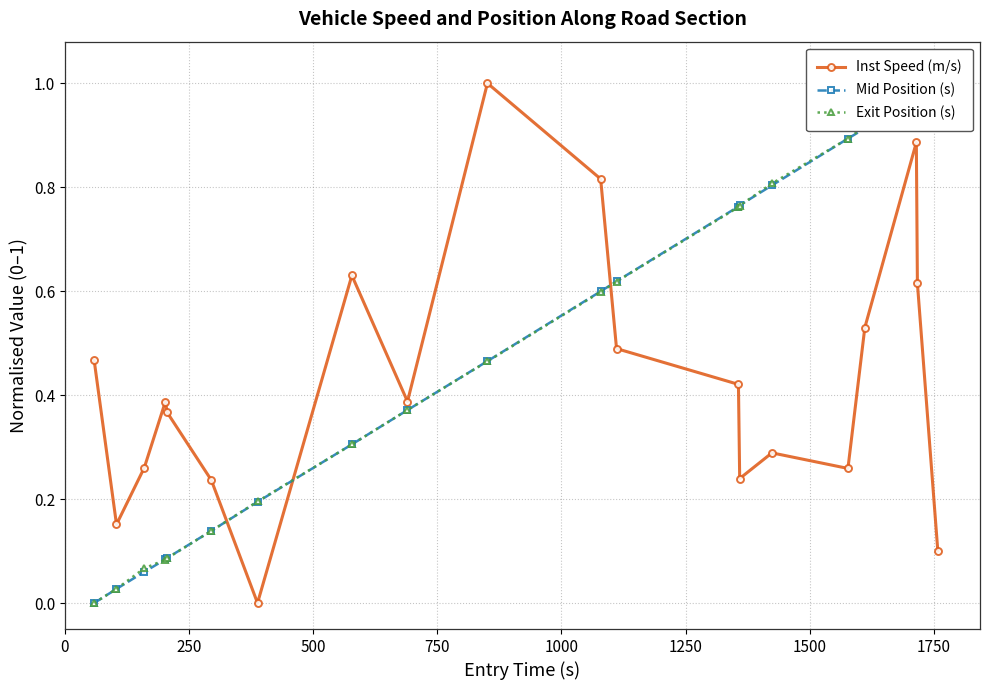

What is the highest value of the Inst Speed (m/s) series?

1.0